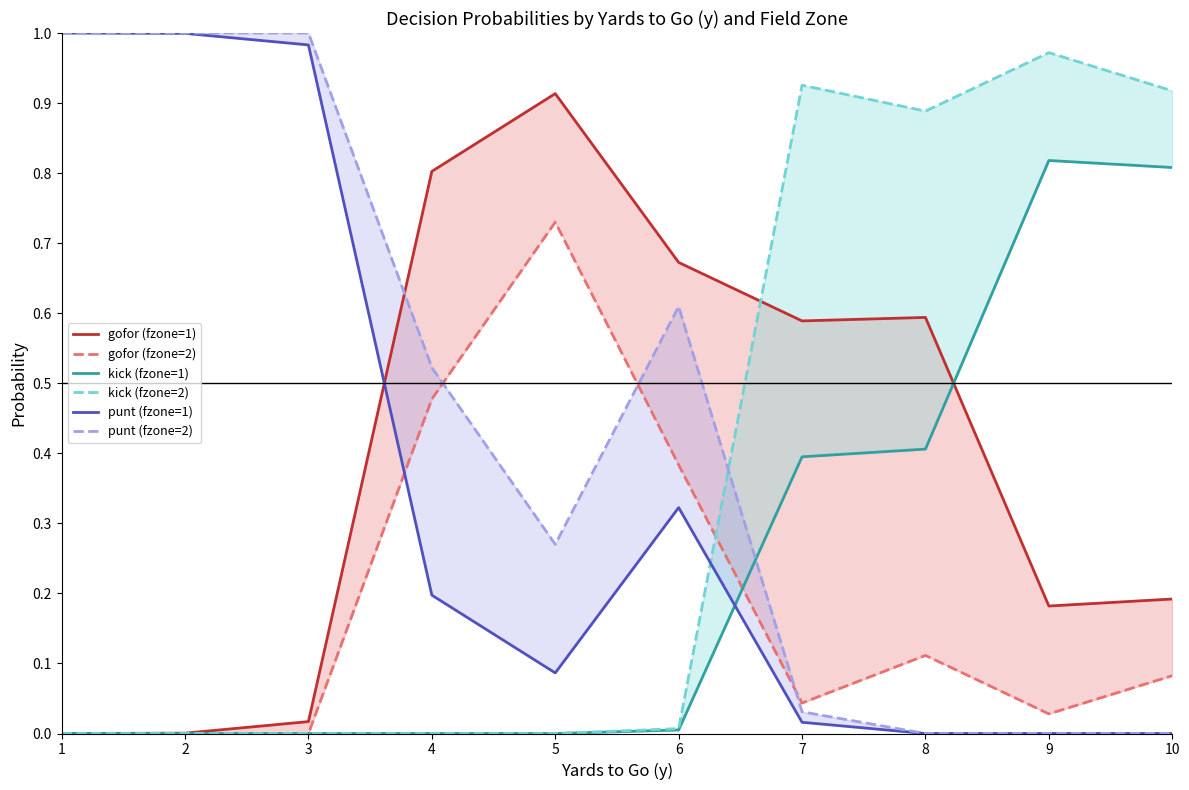

List the series in order of their peak value, highest first.

punt (fzone=1), punt (fzone=2), kick (fzone=2), gofor (fzone=1), kick (fzone=1), gofor (fzone=2)